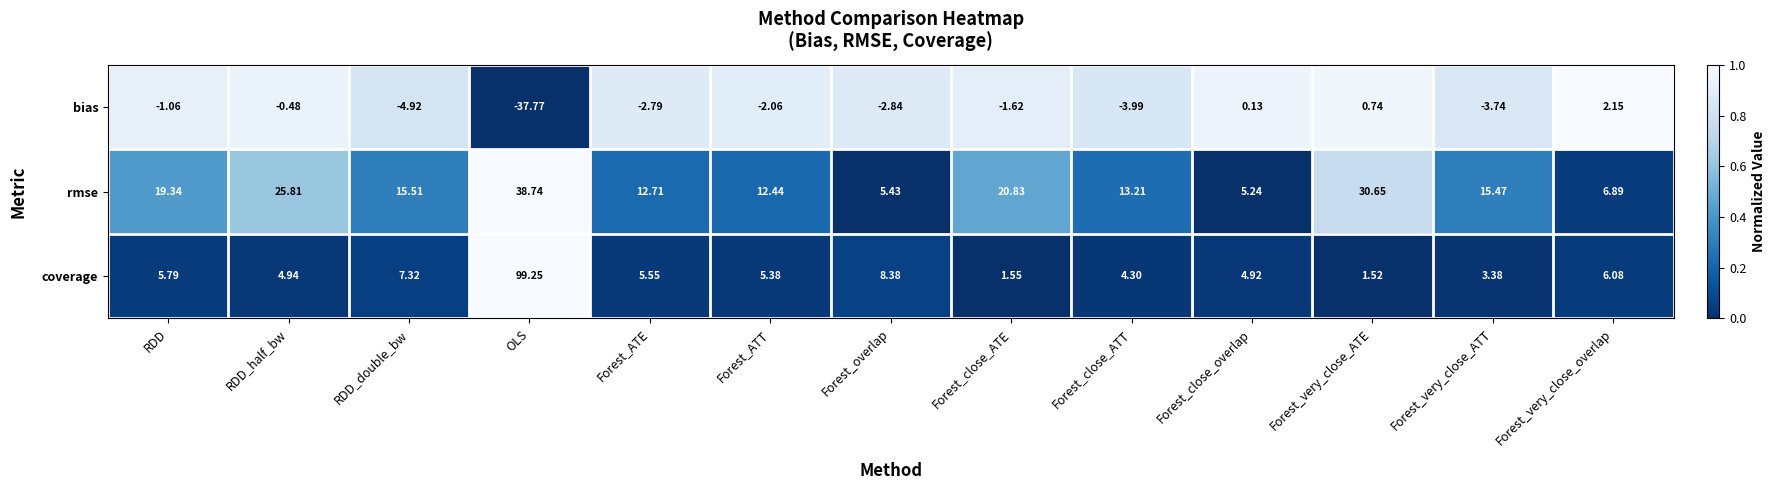

Which category has the lowest value in the rmse series?

Forest_close_overlap